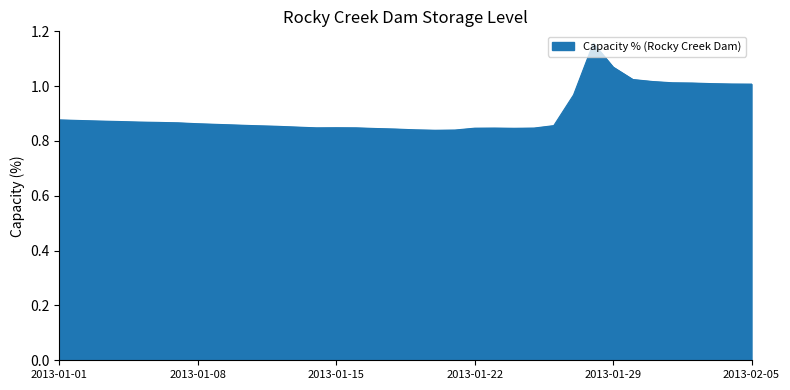

Is this an area chart (filled region under the line)?

Yes